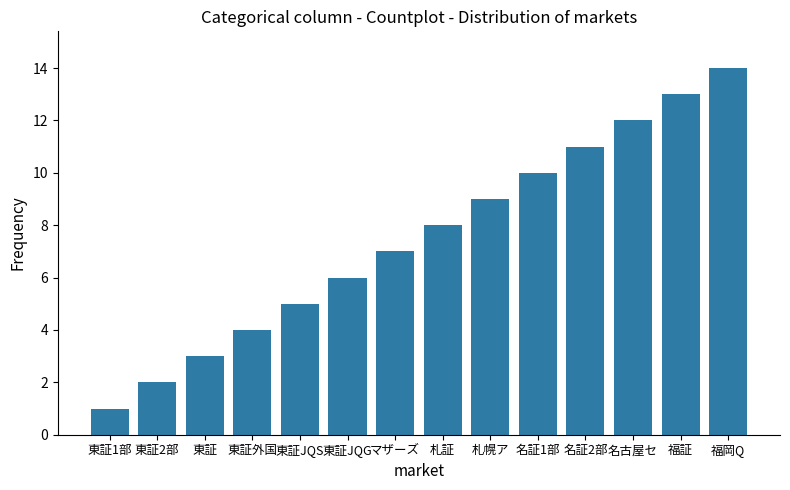

Reading right to left, list all the values displayed in this chart.

福岡Q=14	福証=13	名古屋セ=12	名証2部=11	名証1部=10	札幌ア=9	札証=8	マザーズ=7	東証JQG=6	東証JQS=5	東証外国=4	東証=3	東証2部=2	東証1部=1